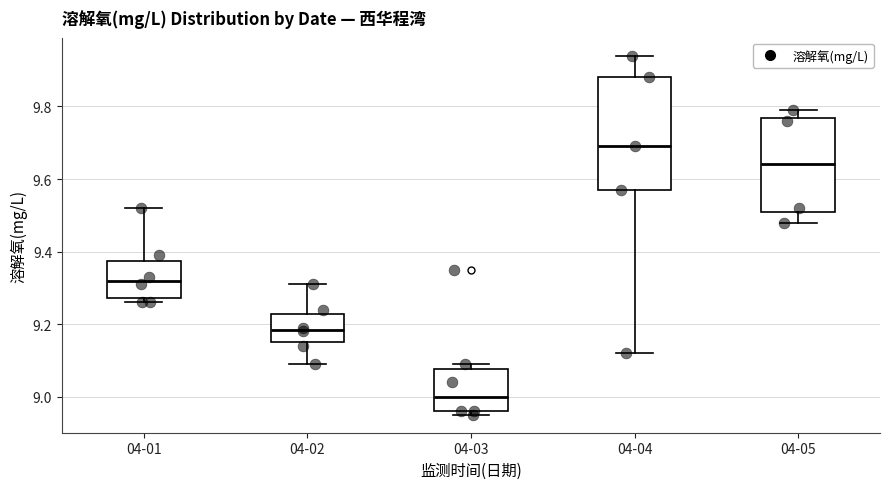

Which box's median line is the highest?

04-04